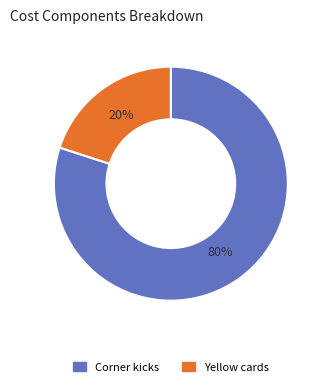

True or false: Yellow cards accounts for 8% of the total.

False